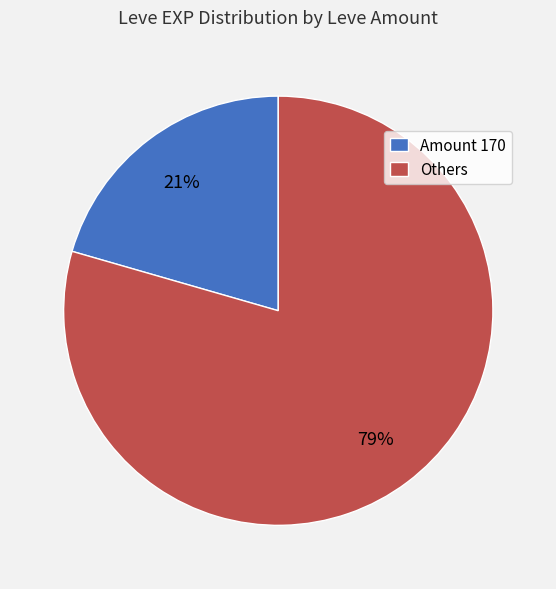

What is the ratio of the value at Amount 170 to the value at Others?

0.3